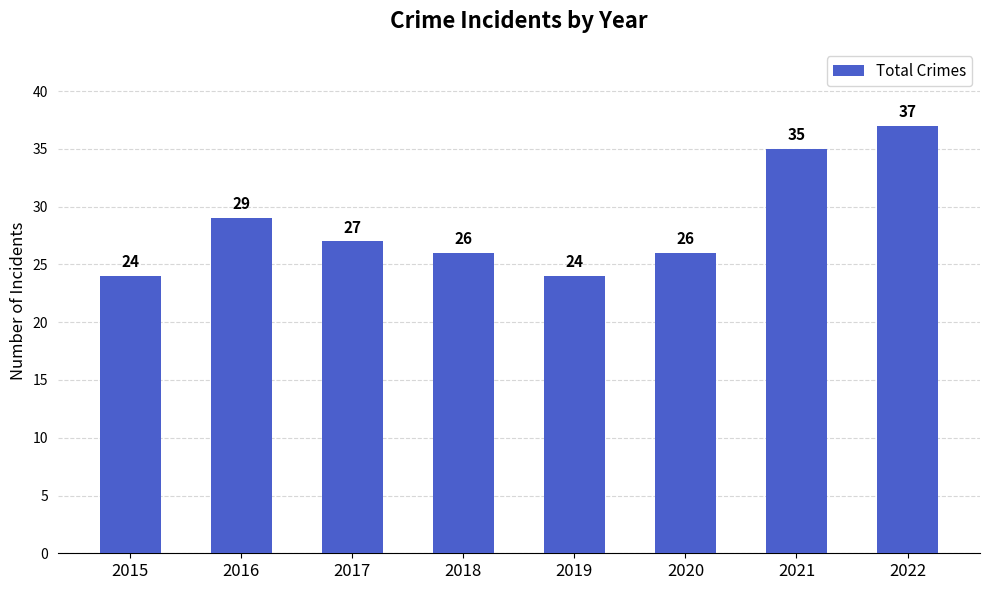

Does the chart contain any negative values?

No